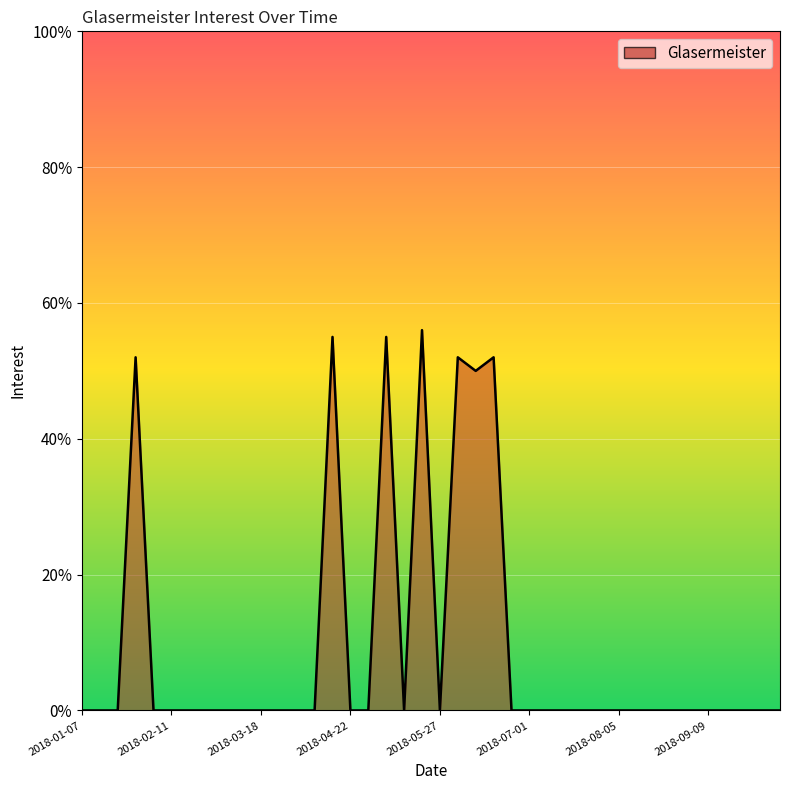

What is the greatest value displayed?

56